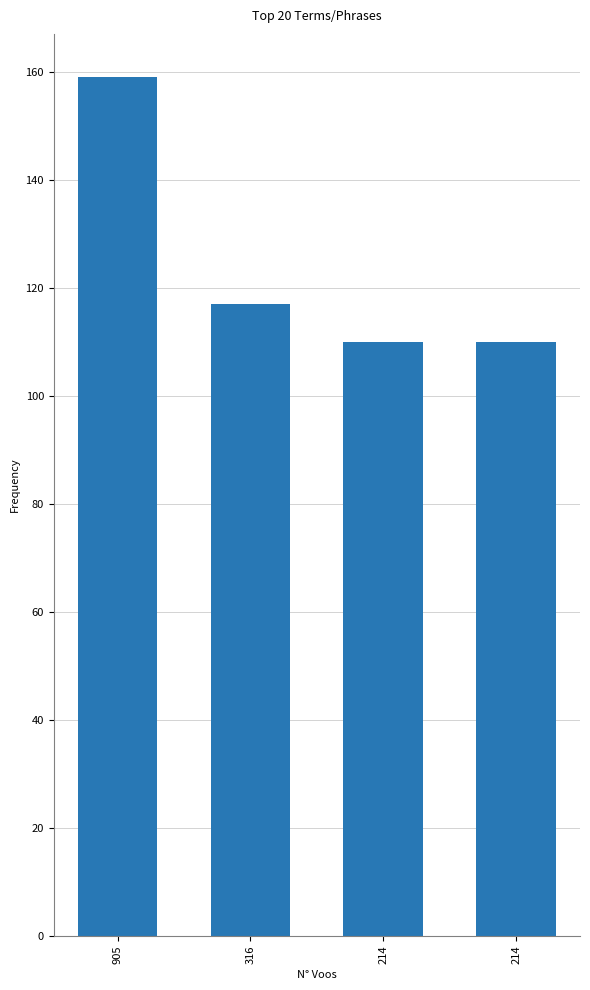

Does the chart contain any negative values?

No